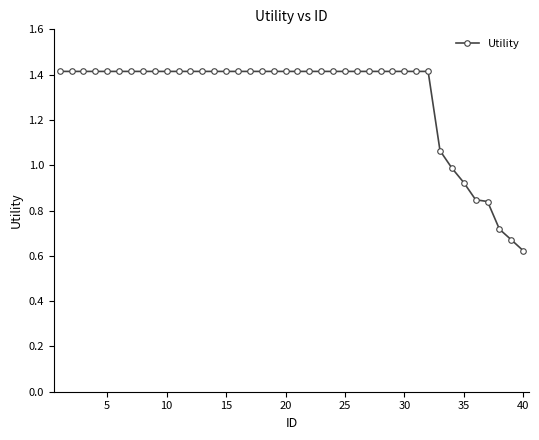

What is the value of the 11th point from the left?

1.4